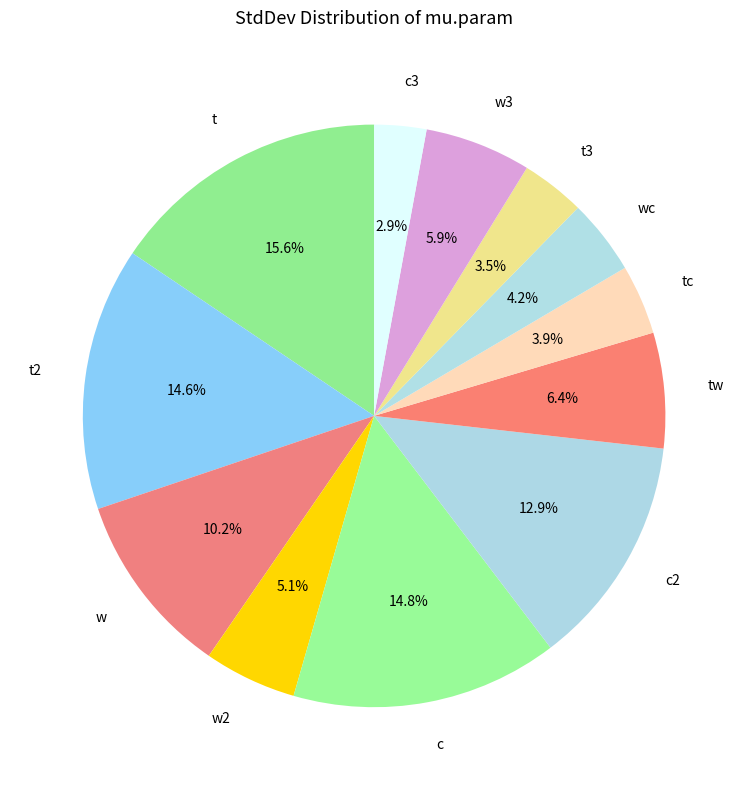

How many slices are in this pie chart?

12